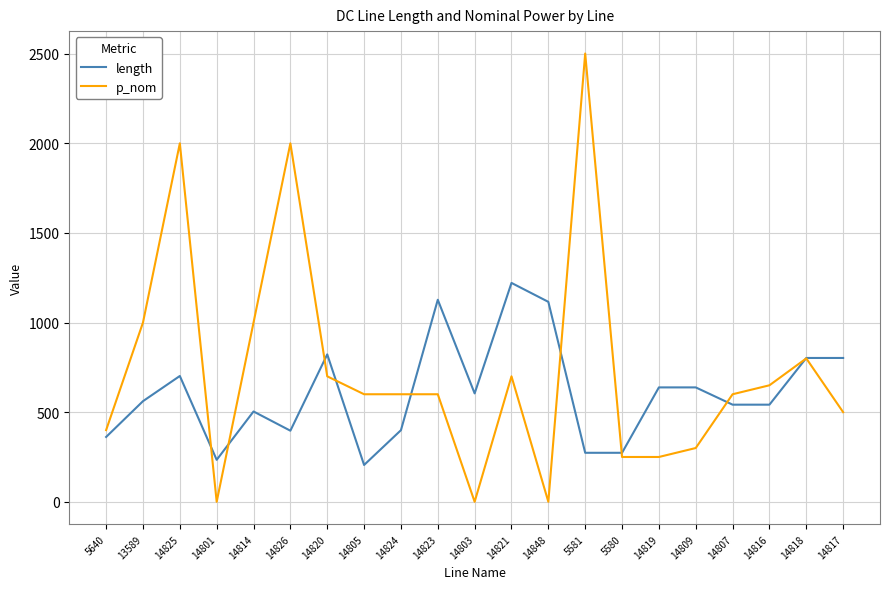

What are all the series names shown in the legend?

length, p_nom